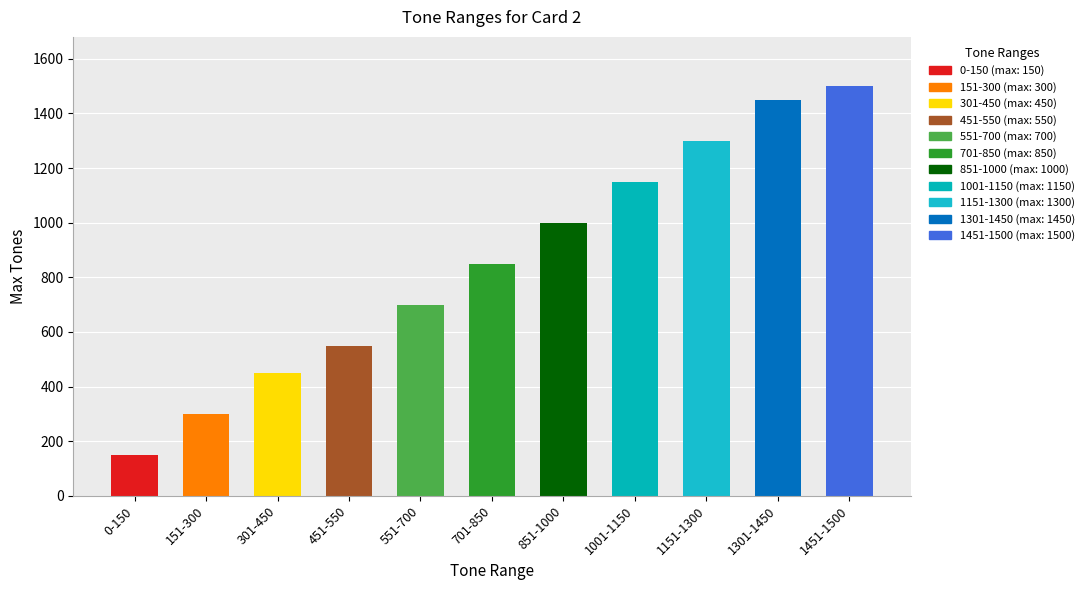

What is the value of the 2nd bar from the left?

300